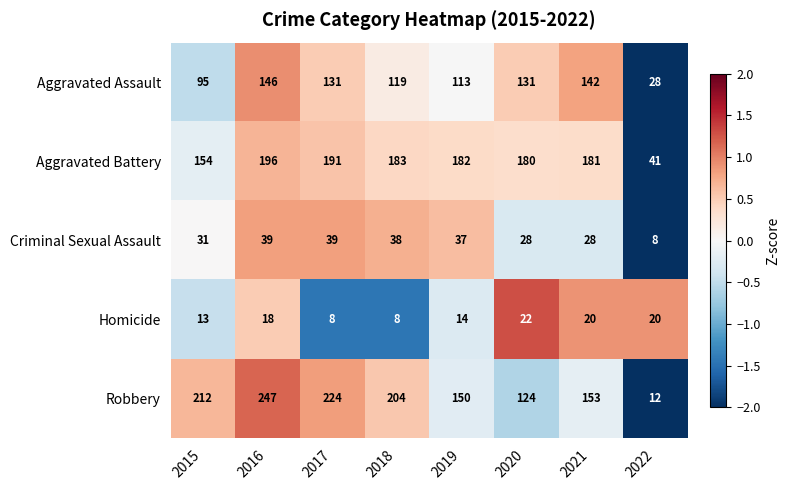

Between 2017 and 2020, which series saw the biggest shift?

Robbery